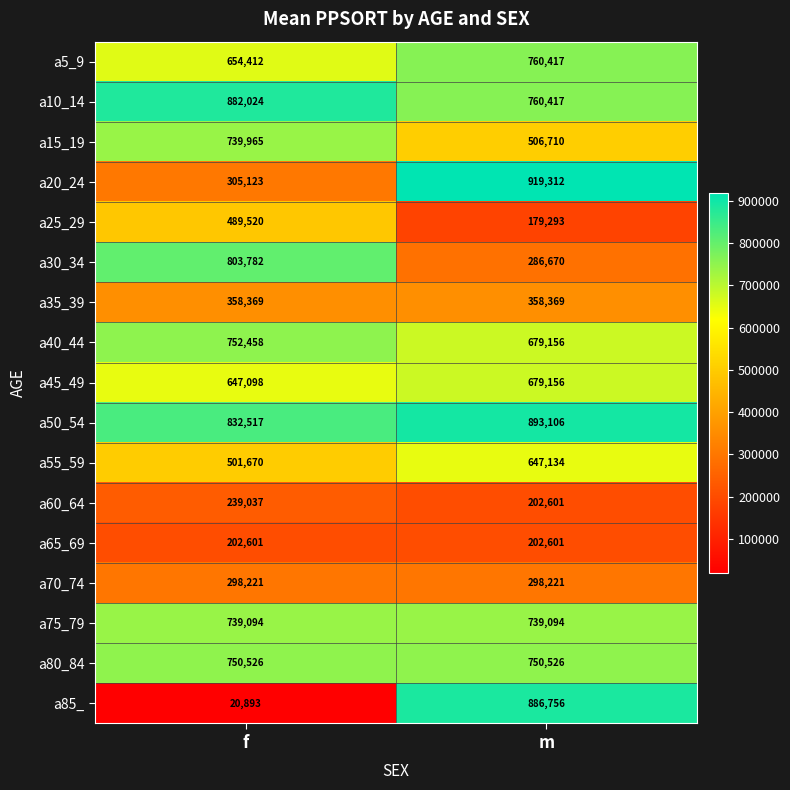

What is the difference between the maximum and minimum values in the a10_14 series?

121607